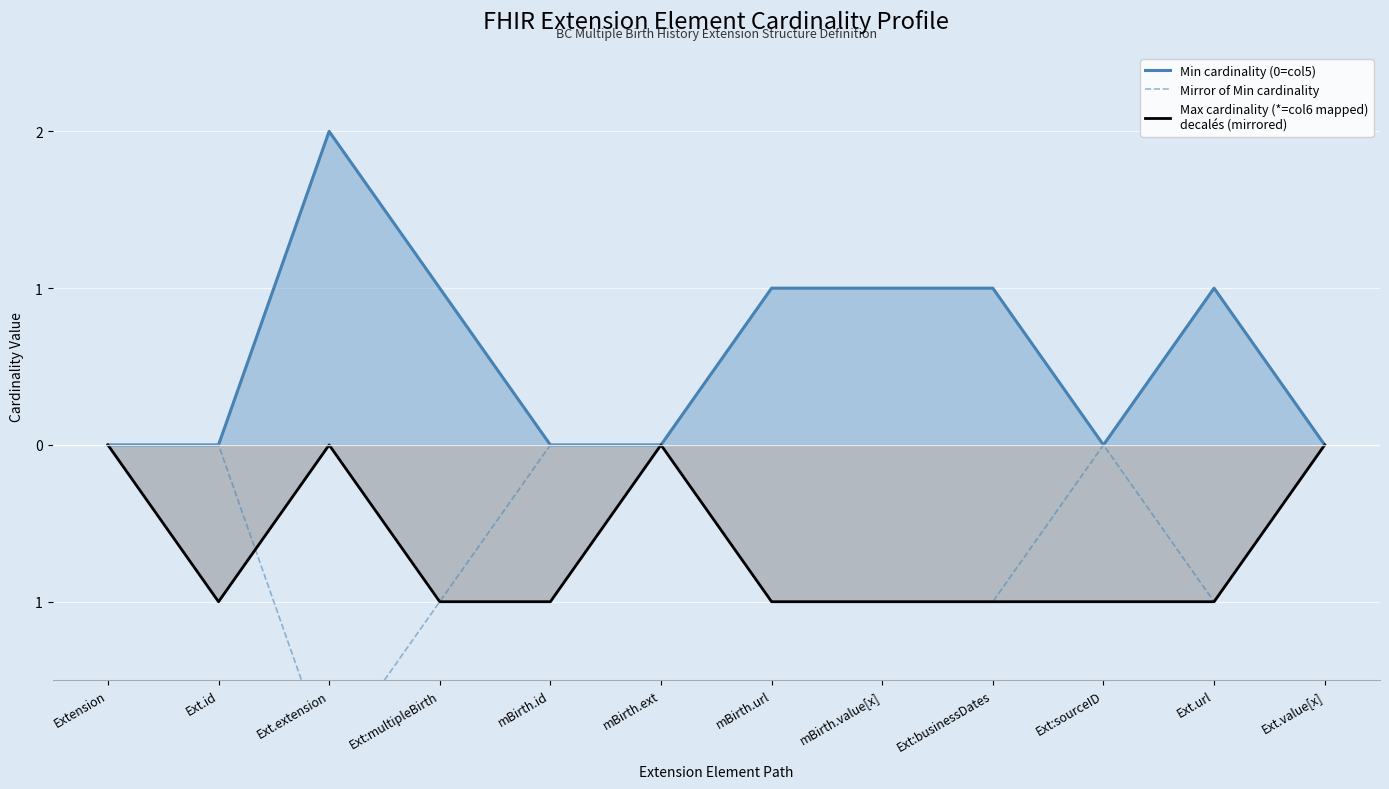

At which category does Mirror of Min cardinality reach its first local peak?

Ext:sourceID